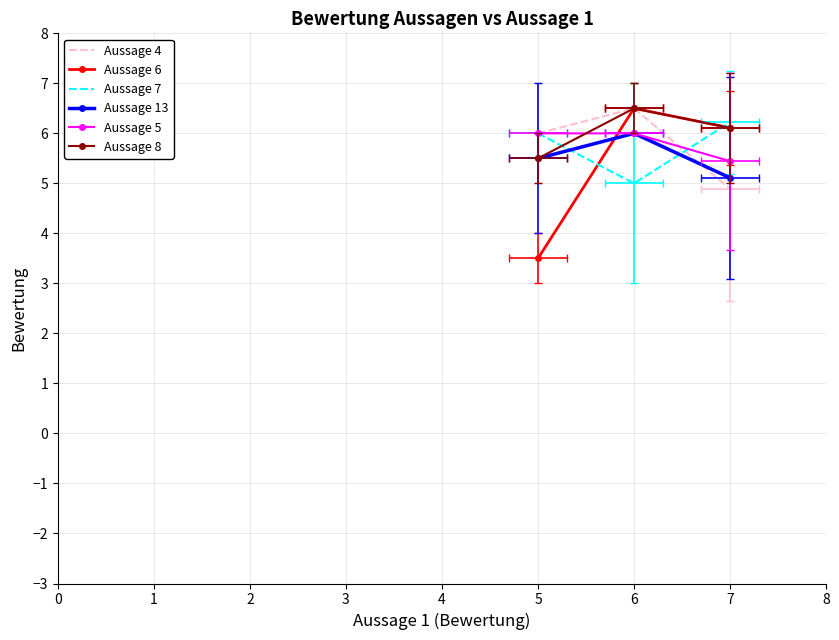

How many lines are shown in the chart?

6